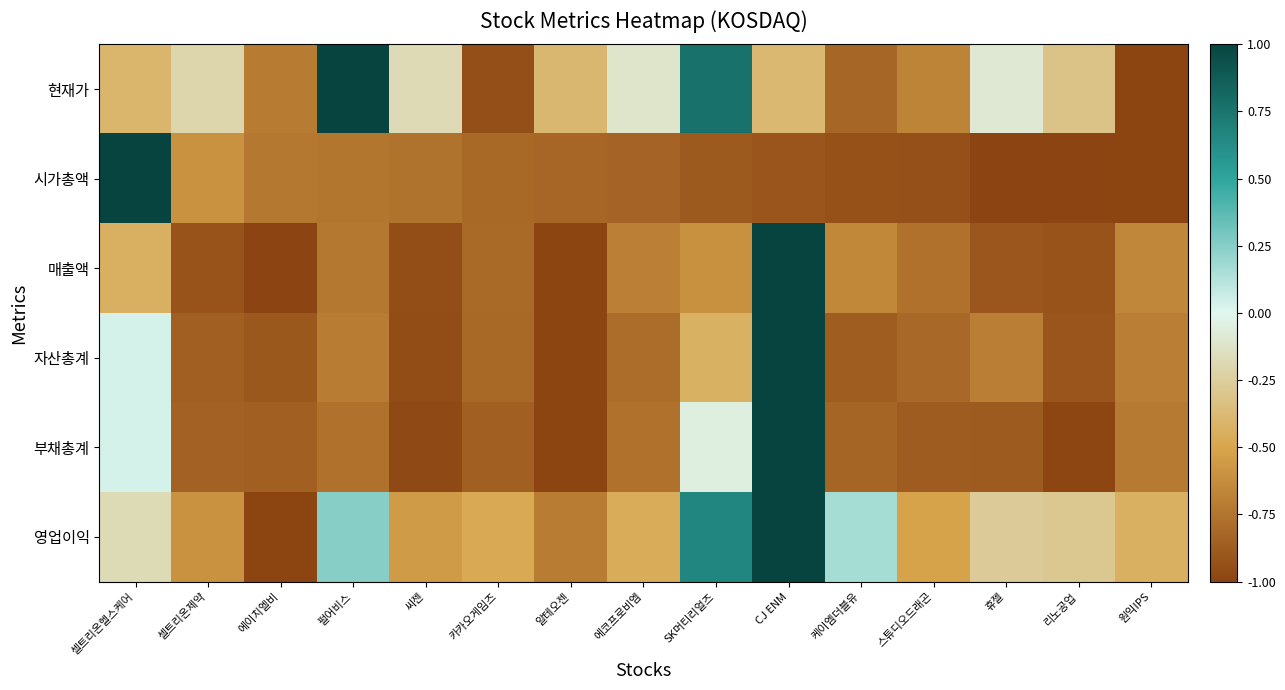

Which has a higher value, CJ ENM or 케이엠더블유?

CJ ENM